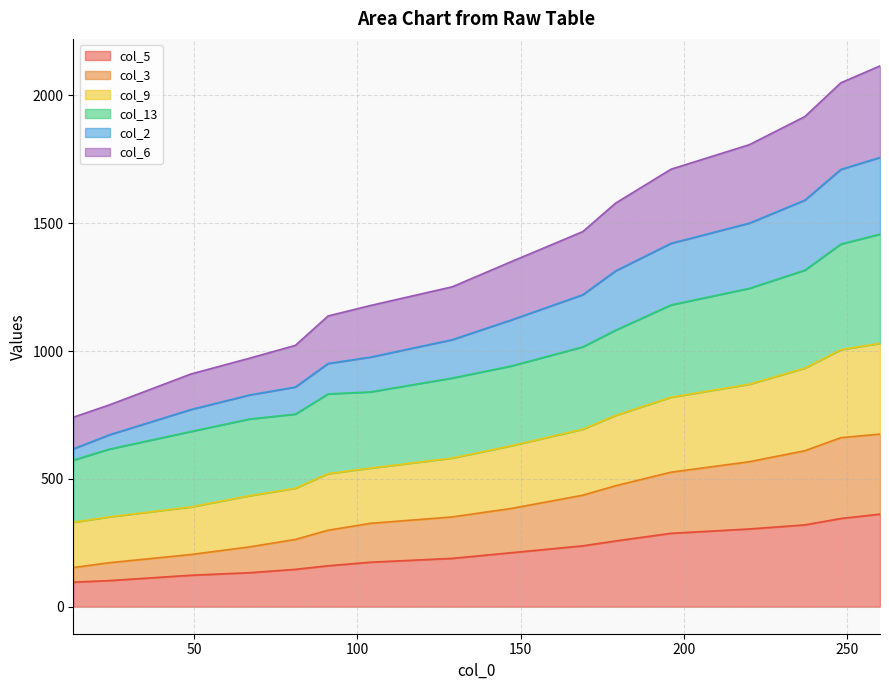

True or false: col_9 and col_5 cross at least once.

False